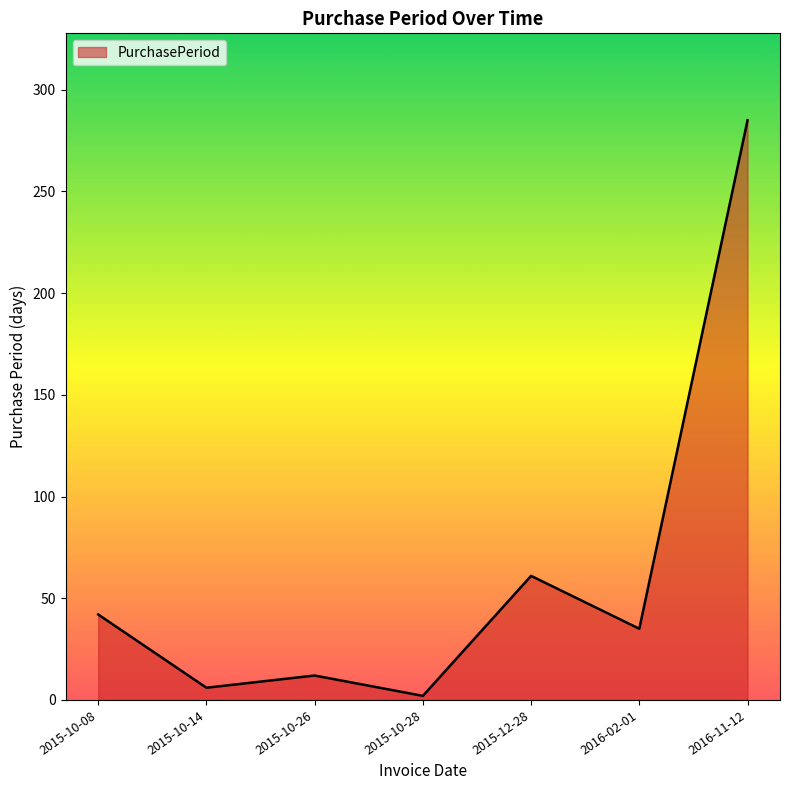

Count the number of categories in the chart.

7